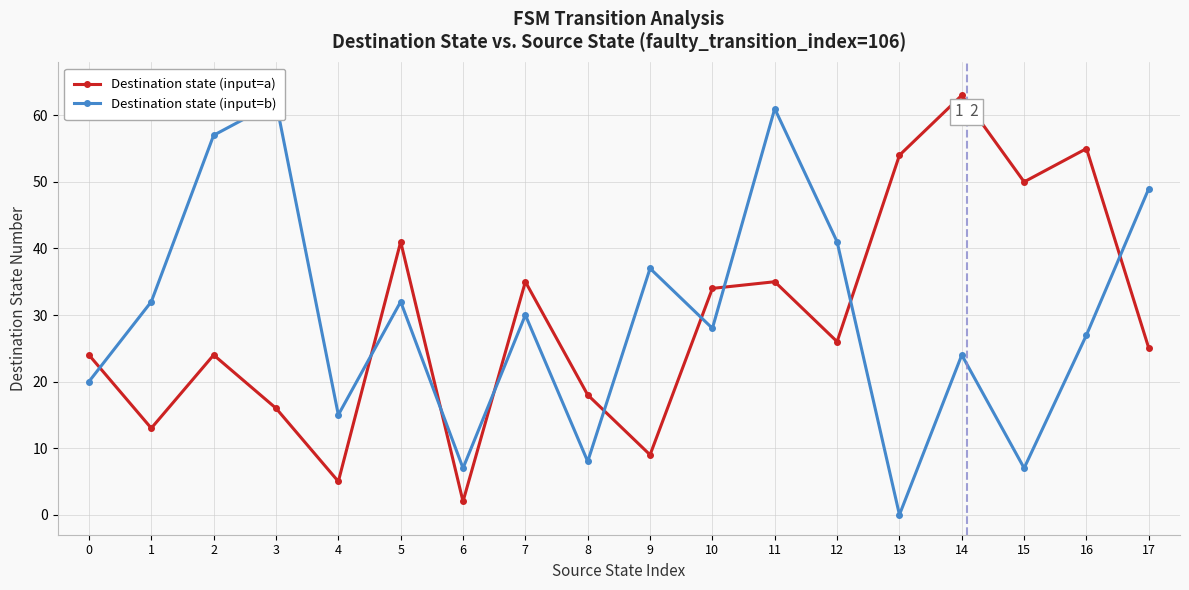

In Destination state (input=a), how many points are higher than both neighbors (excluding endpoints)?

6